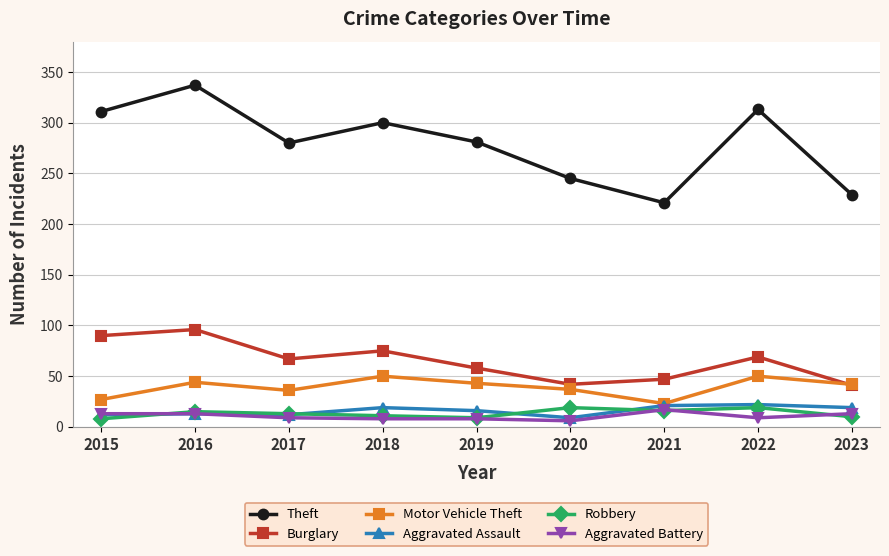

Count the number of data series in this chart.

6